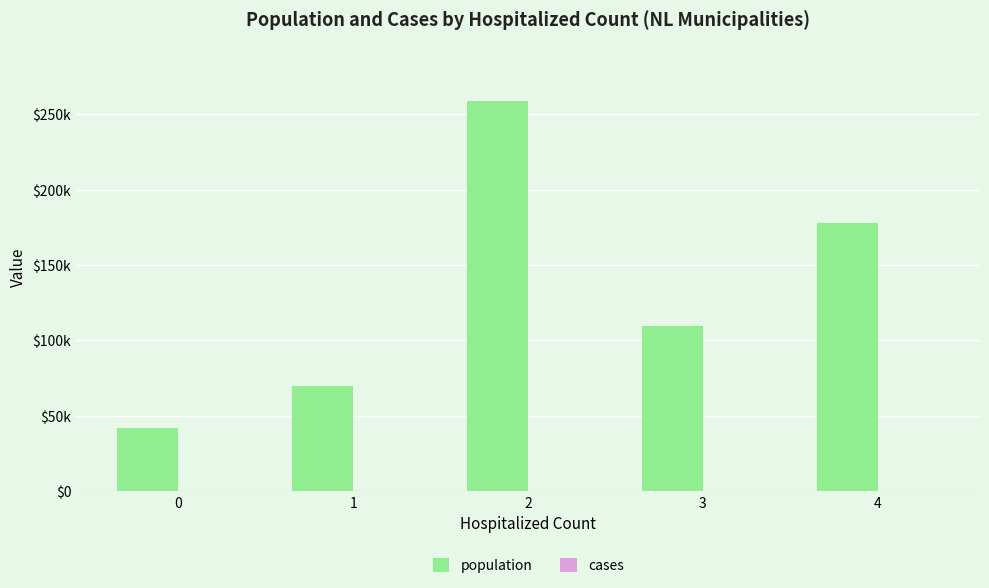

Which category has the highest value in the cases series?

4